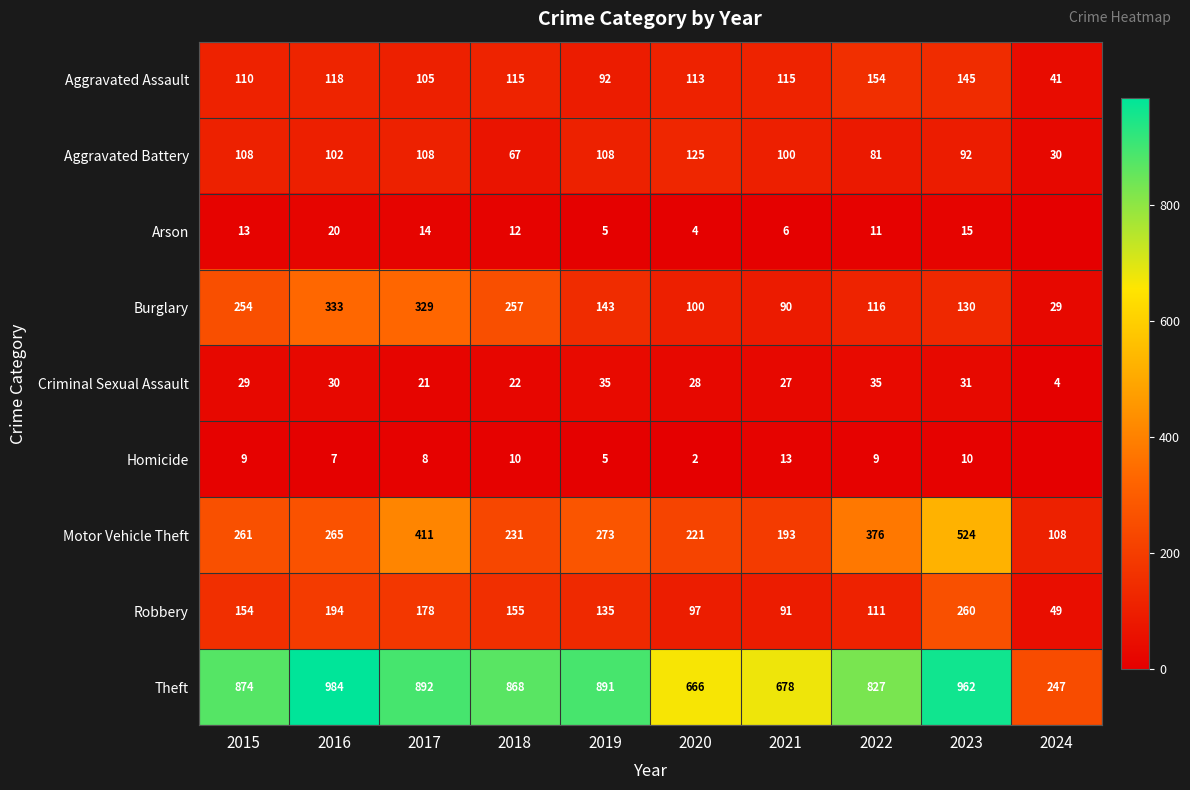

What is the difference between the second highest and minimum values in the Theft series?

715